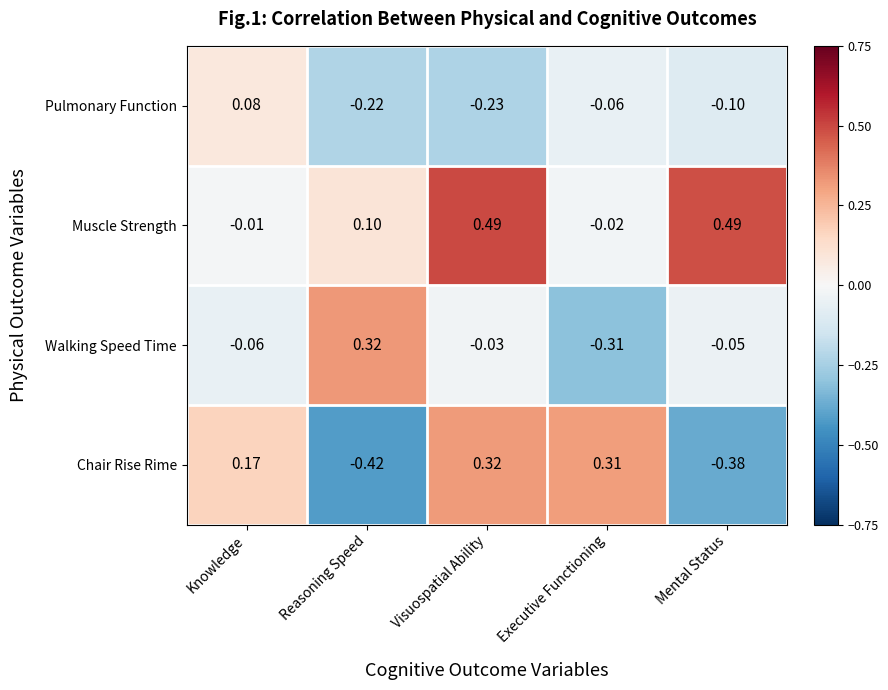

Which series has the largest range (max minus min)?

Chair Rise Rime